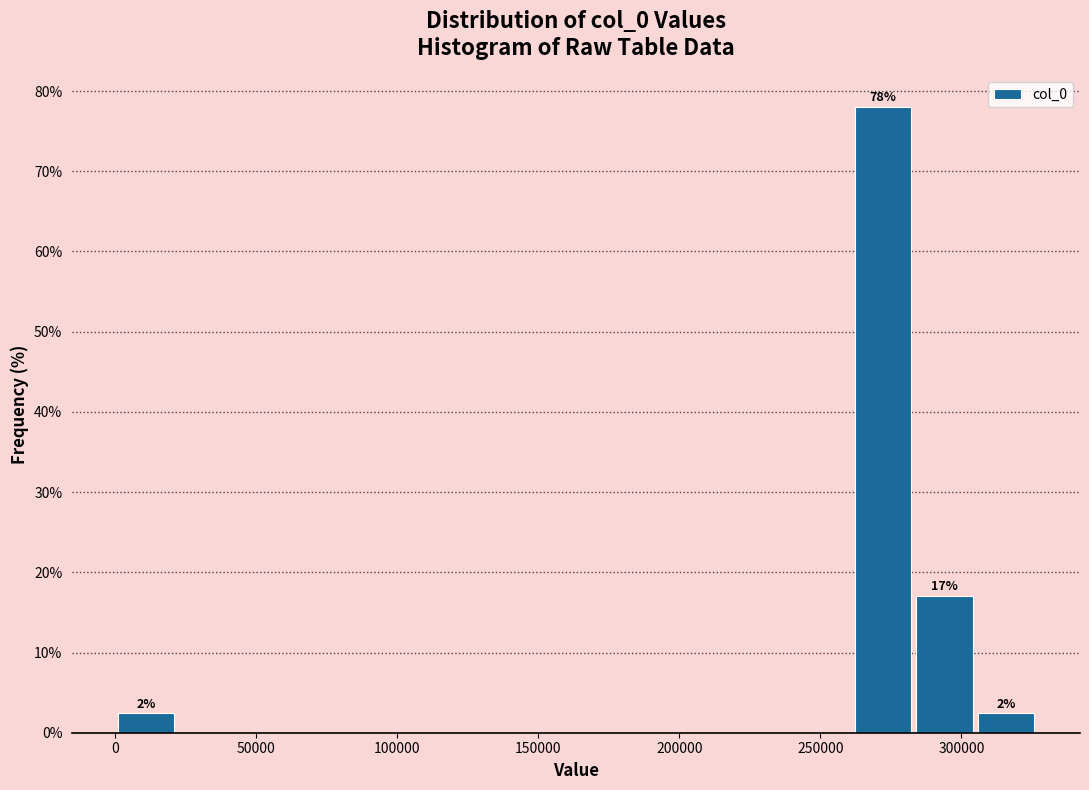

Which range on the x-axis has the tallest bar?

260000 to 285000